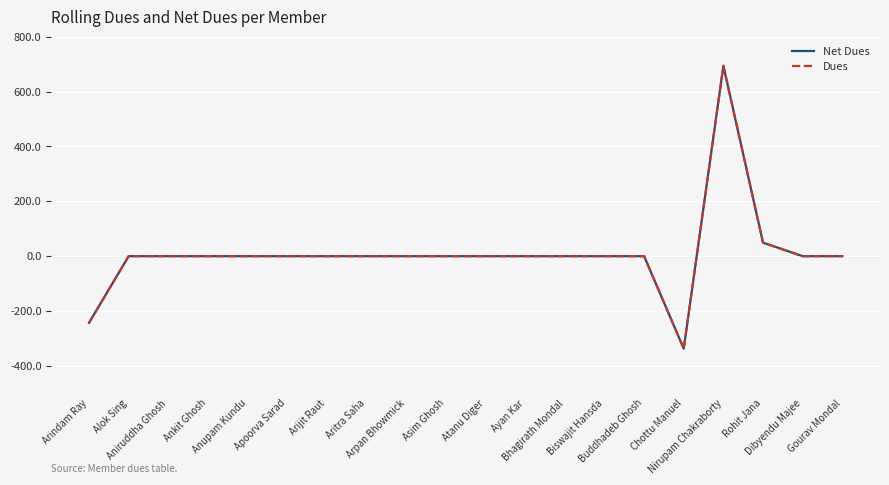

Is this an area chart (filled region under the line)?

No